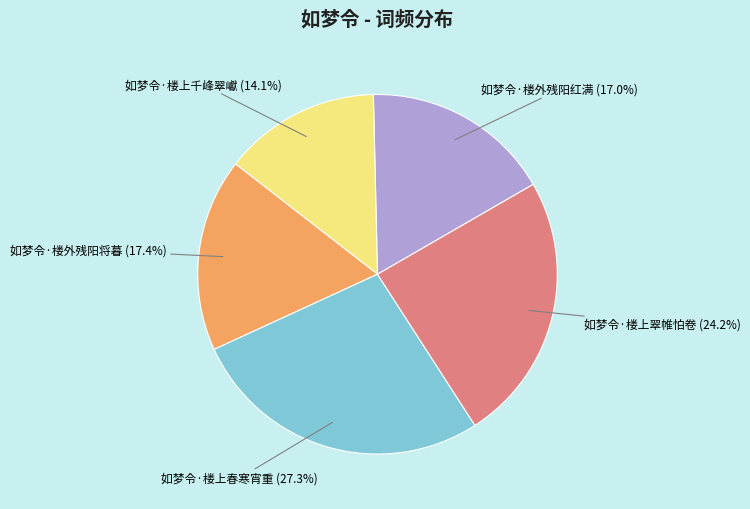

What percentage is the 如梦令·楼上千峰翠巘 slice, to the nearest percent?

14%